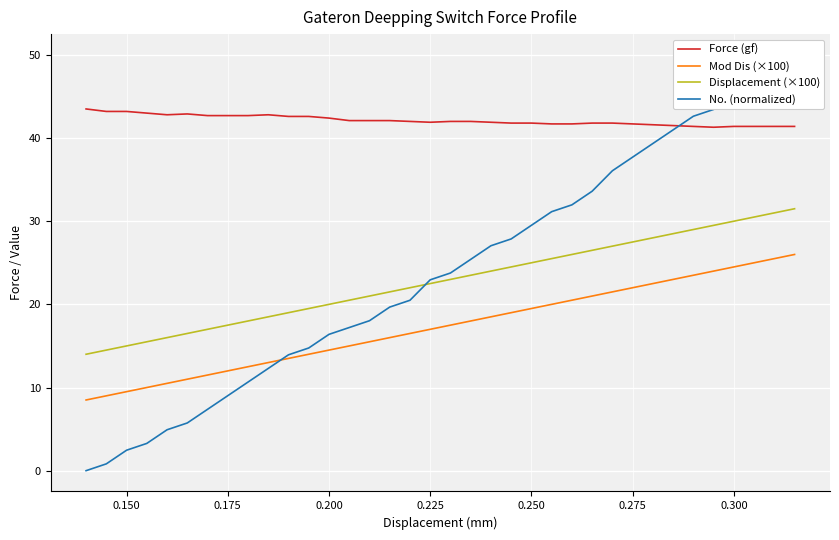

True or false: Mod Dis (×100) and Displacement (×100) intersect in this chart.

False